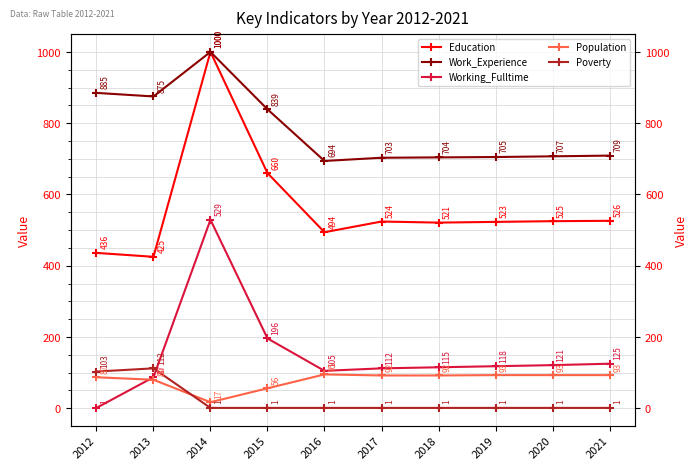

True or false: Education and Poverty cross at least once.

False